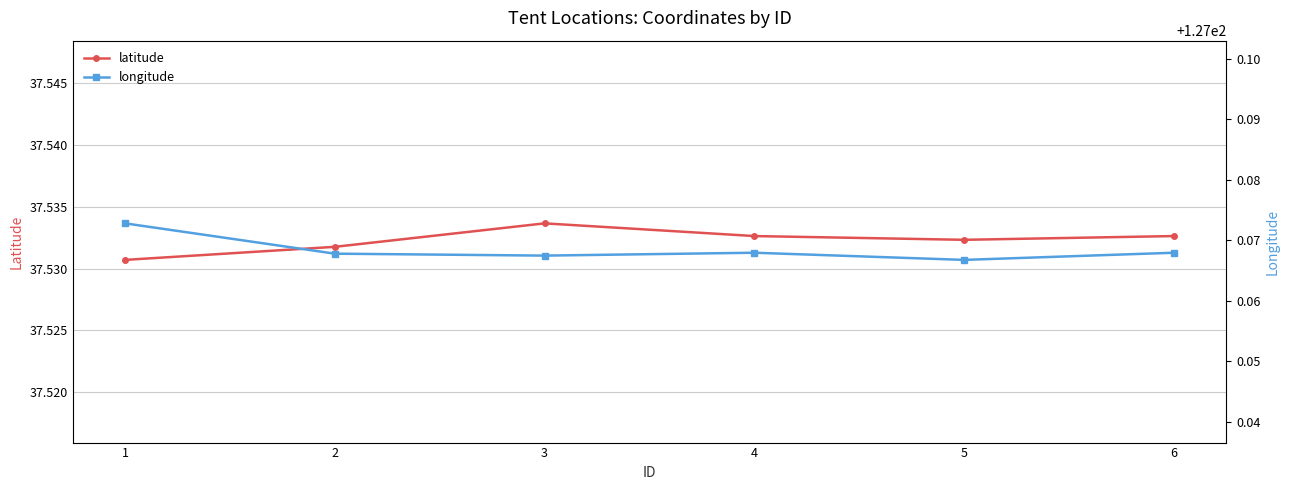

Reading left to right, what are all the values shown in this chart?

latitude: 37.5	37.5	37.5	37.5	37.5	37.5
longitude: 127.1	127.1	127.1	127.1	127.1	127.1